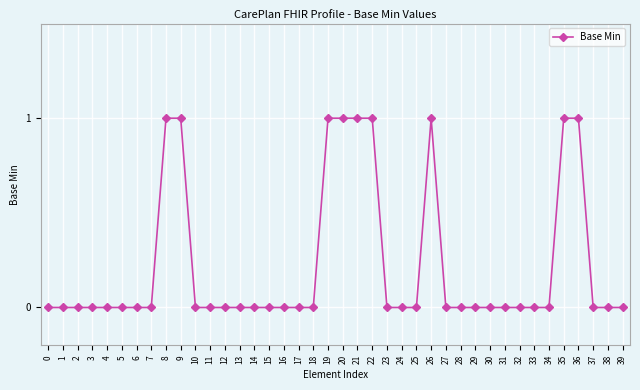

What is the value of the 37th point from the left?

1